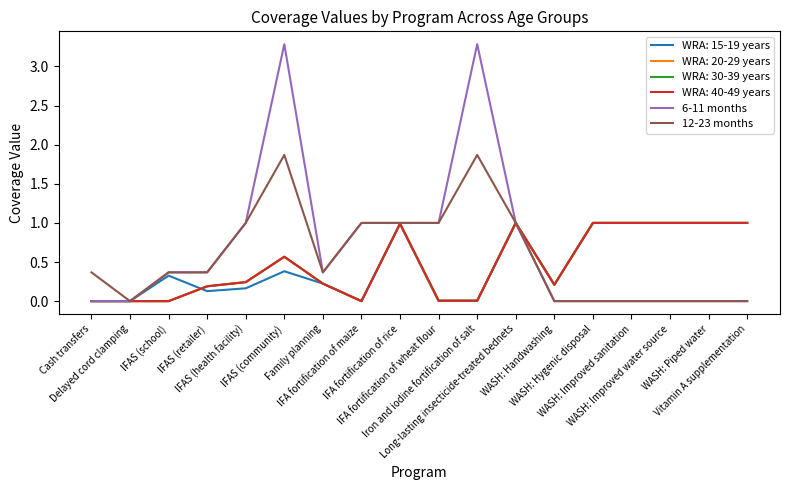

Does the chart display data point markers on the line(s)?

No